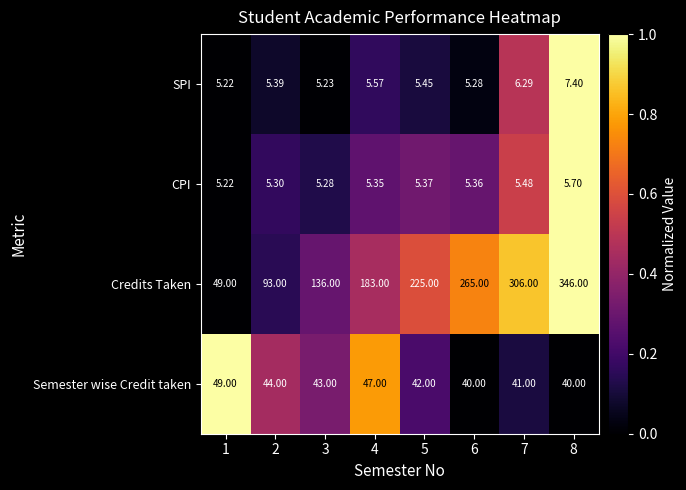

Rank the series at 5 from highest to lowest value.

Credits Taken, Semester wise Credit taken, SPI, CPI